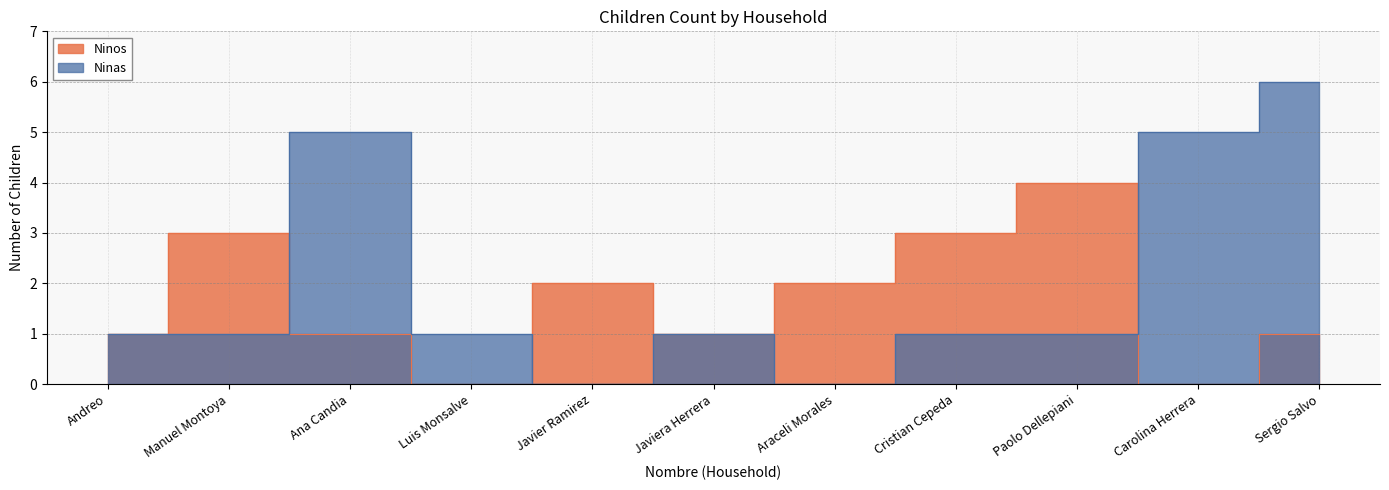

Which series ends up on top after the final intersection of Ninas and Ninos?

Ninas